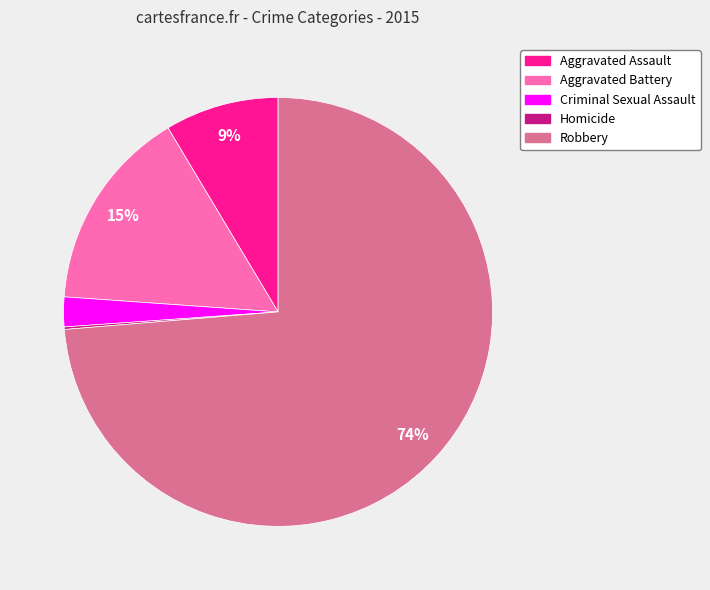

Between Criminal Sexual Assault and Aggravated Battery, which is larger?

Aggravated Battery